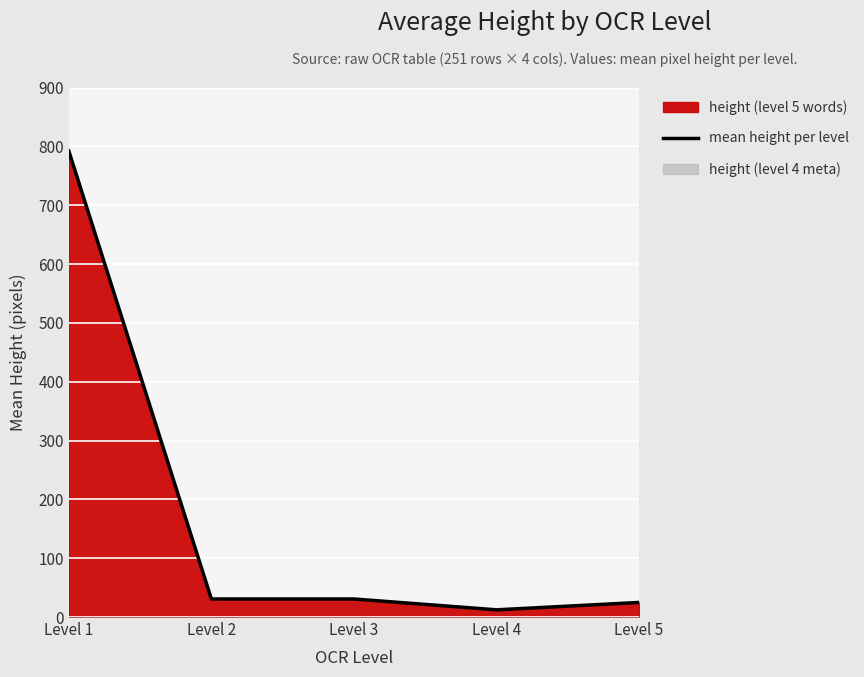

Reading left to right, transcribe all the data shown in this chart.

792.0	30.7	30.7	12.2	24.8